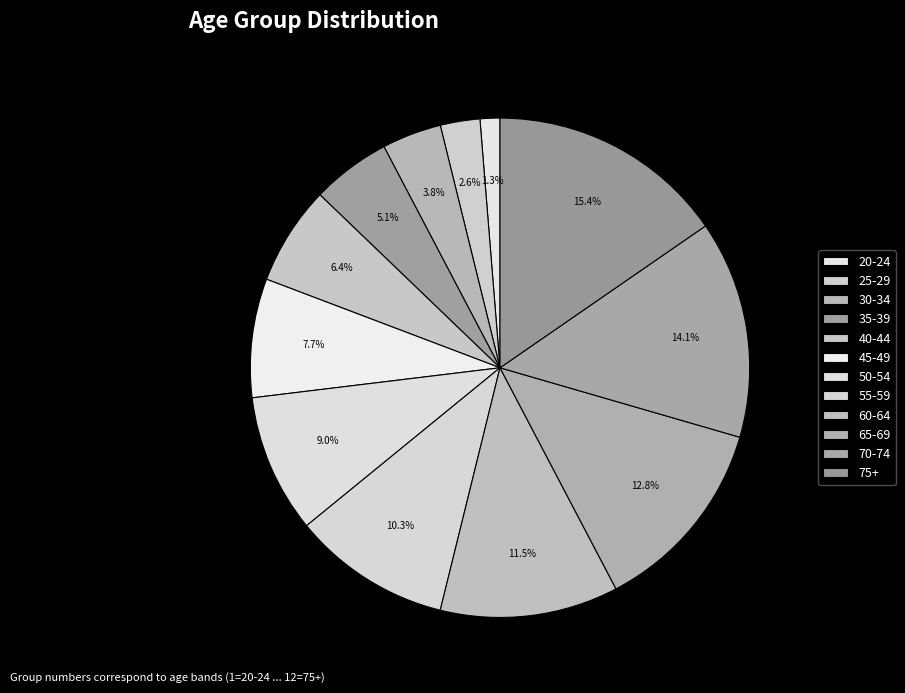

What percentage is the 40-44 slice, to the nearest percent?

6%